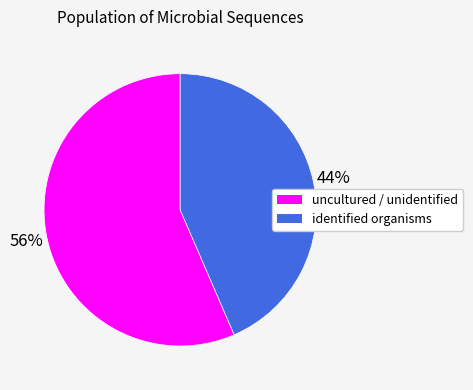

Is there a majority slice in this chart?

Yes